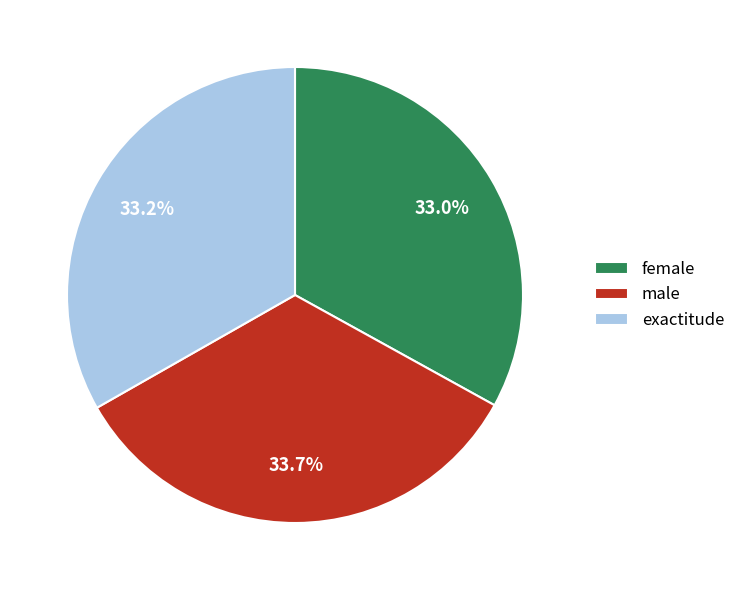

Combined, do female and exactitude account for over 50%?

Yes